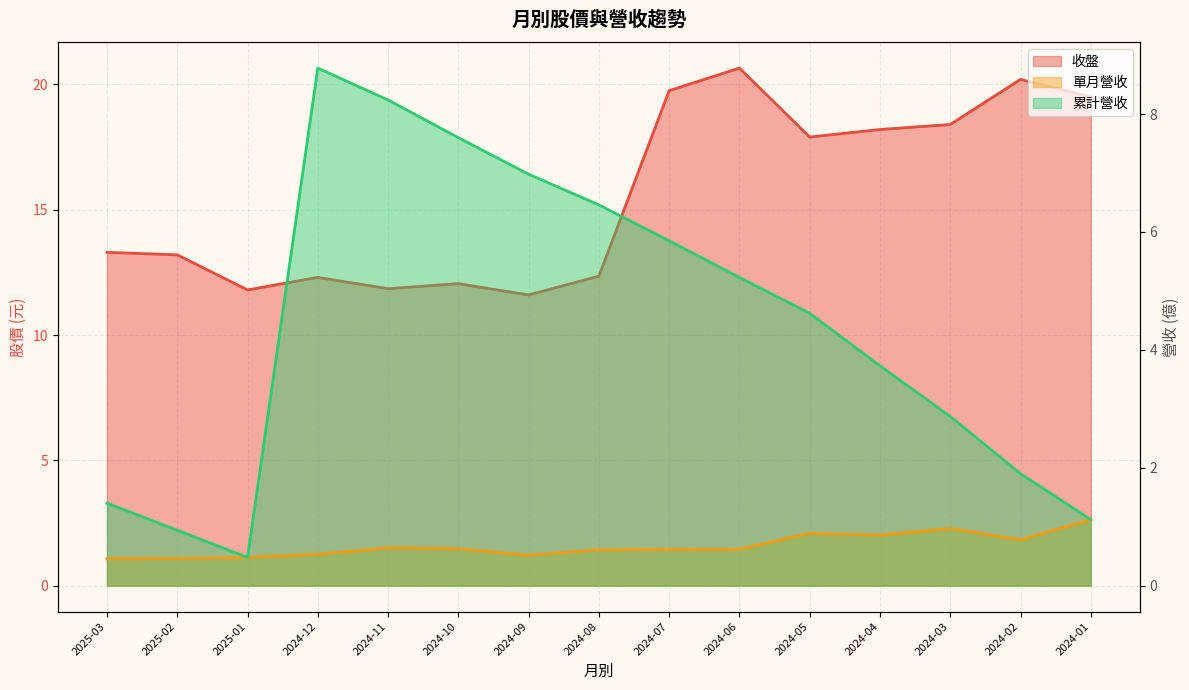

Reading right to left, transcribe all the data shown in this chart.

收盤: 19.5	20.2	18.4	18.2	17.9	20.6	19.8	12.3	11.6	12.1	11.8	12.3	11.8	13.2	13.3
單月營收: 1.1	0.8	1.0	0.9	0.9	0.6	0.6	0.6	0.5	0.6	0.6	0.5	0.5	0.5	0.5
累計營收: 1.1	1.9	2.9	3.7	4.6	5.2	5.8	6.5	7.0	7.6	8.2	8.8	0.5	0.9	1.4